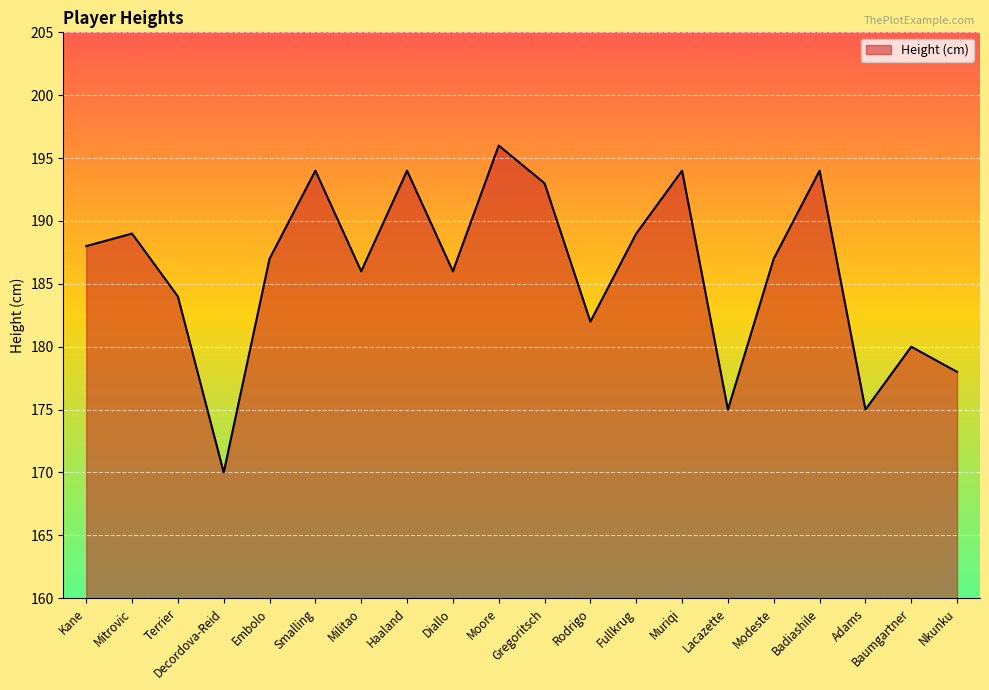

Which has a higher value, Terrier or Haaland?

Haaland